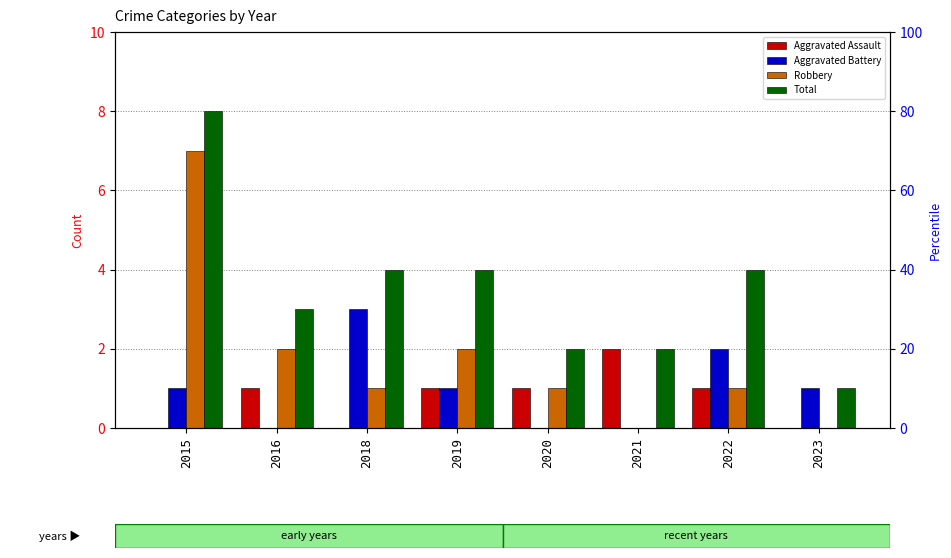

Rank the series at 2016 from highest to lowest value.

Total, Robbery, Aggravated Assault, Aggravated Battery